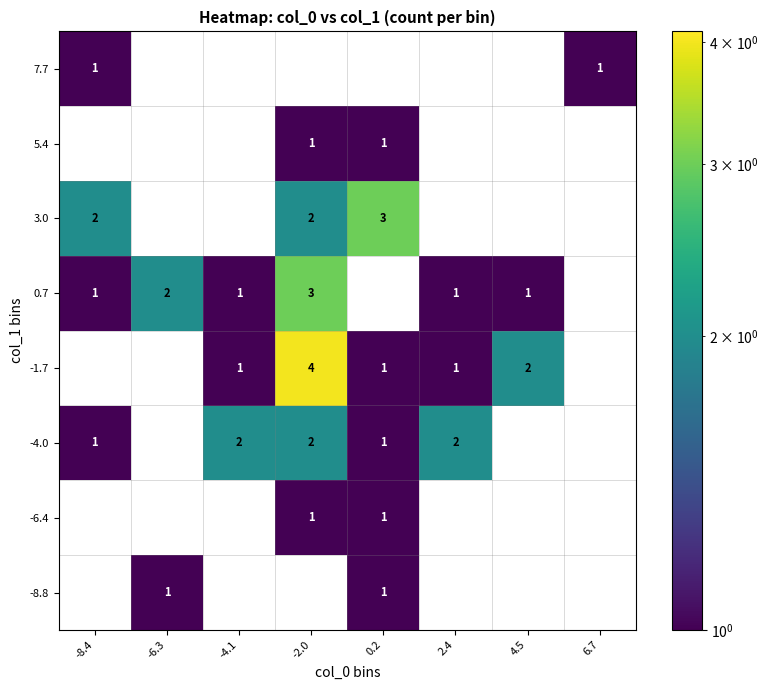

The 0.7 series shows 0 at -8.4. True or false?

False